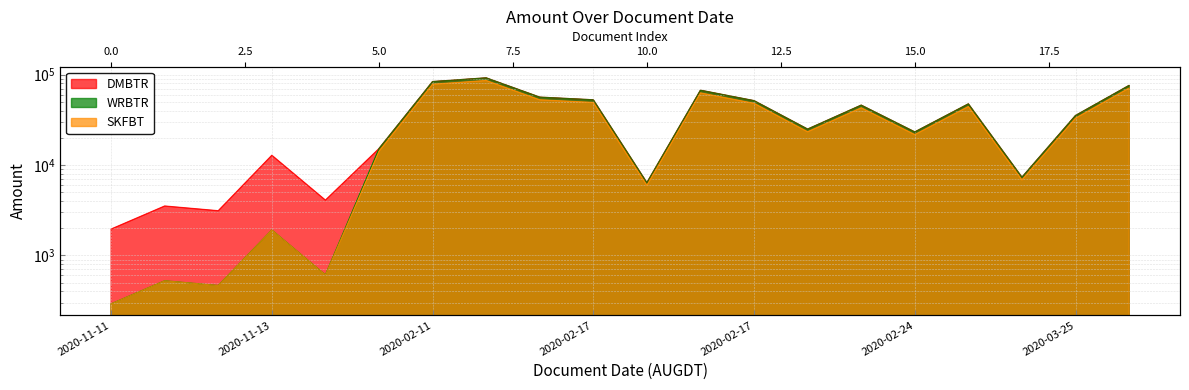

What is the difference between the maximum and minimum values in the WRBTR series?

91638.3